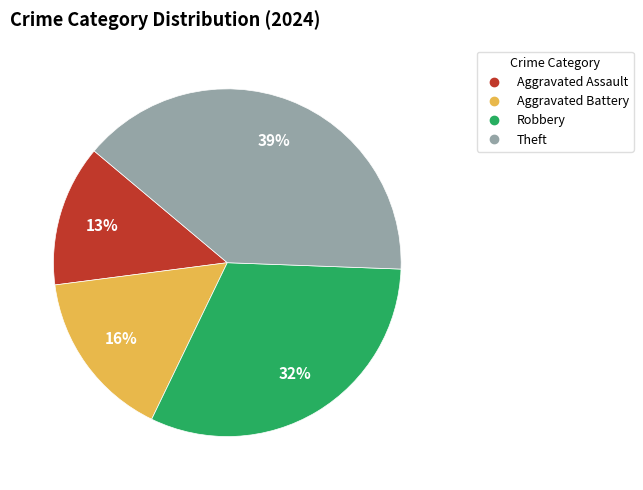

To the nearest percent, what portion does Theft represent?

39%